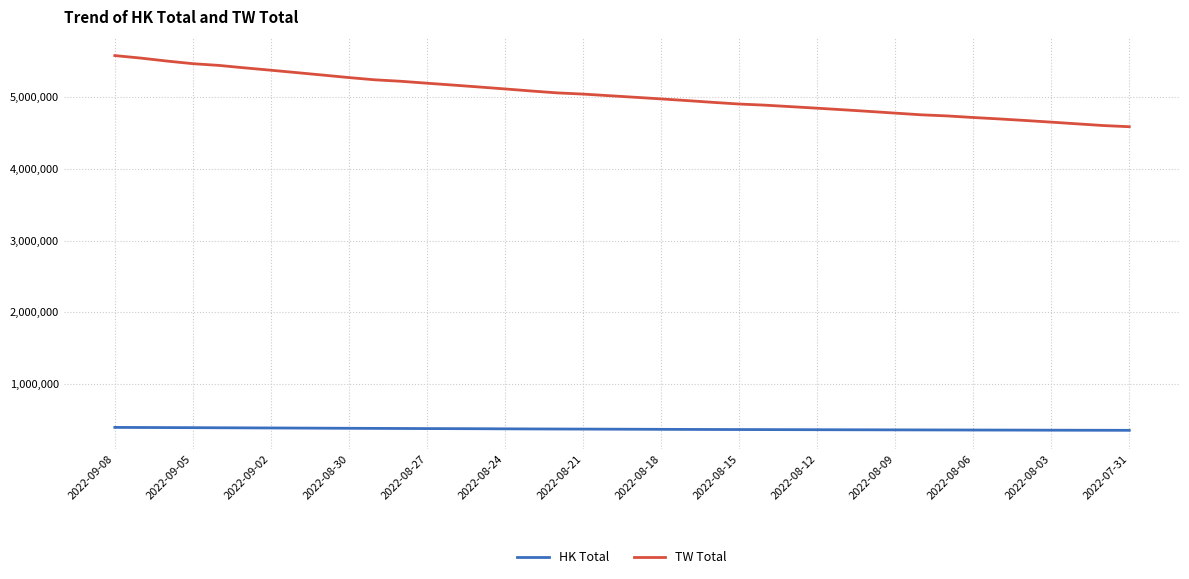

What is the average value of the TW Total series?

5034123